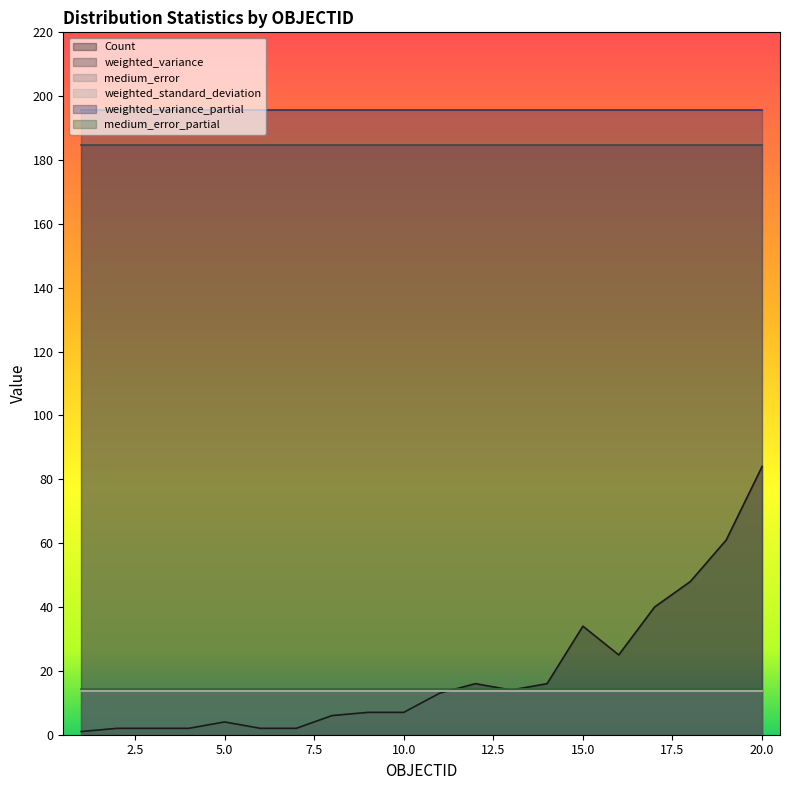

What is the lowest value of the Count series?

1.0